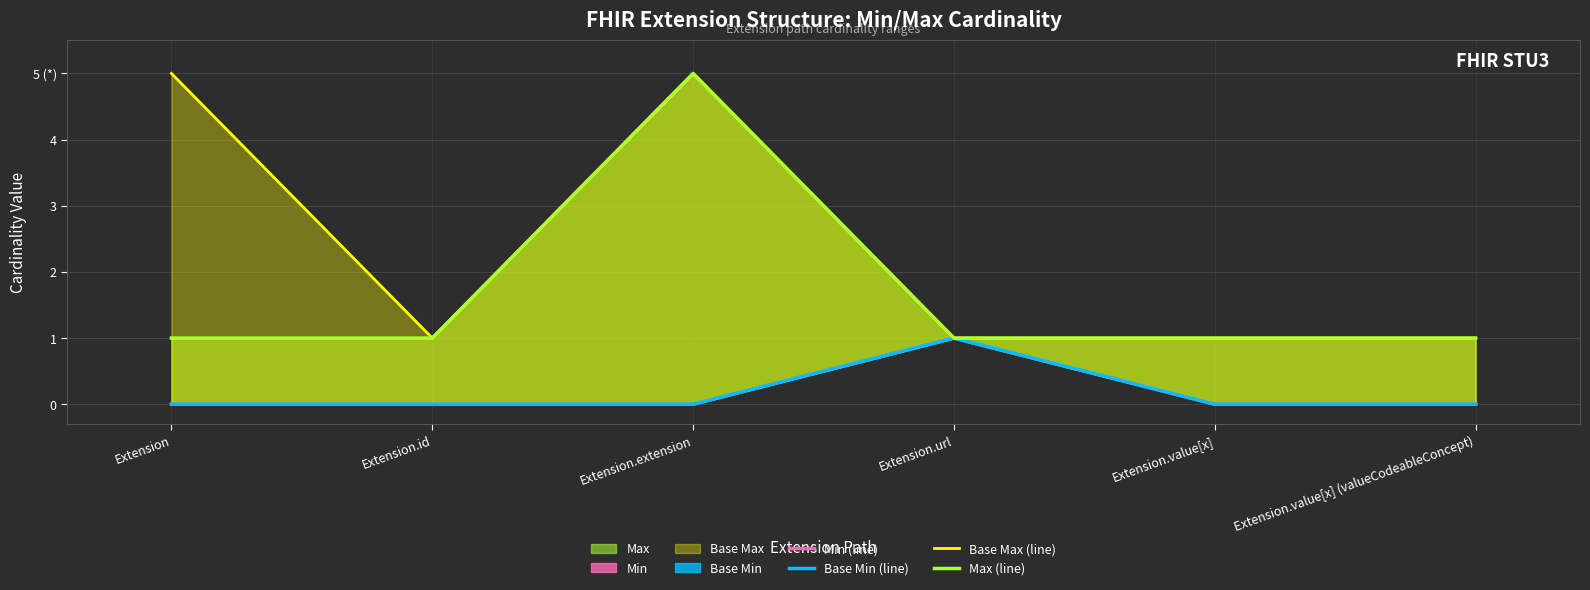

Reading left to right, extract all data points from this chart.

Min (line): Extension=0	Extension.id=0	Extension.extension=0	Extension.url=1	Extension.value[x]=0	Extension.value[x] (valueCodeableConcept)=0
Base Min (line): Extension=0	Extension.id=0	Extension.extension=0	Extension.url=1	Extension.value[x]=0	Extension.value[x] (valueCodeableConcept)=0
Base Max (line): Extension=5	Extension.id=1	Extension.extension=5	Extension.url=1	Extension.value[x]=1	Extension.value[x] (valueCodeableConcept)=1
Max (line): Extension=1	Extension.id=1	Extension.extension=5	Extension.url=1	Extension.value[x]=1	Extension.value[x] (valueCodeableConcept)=1